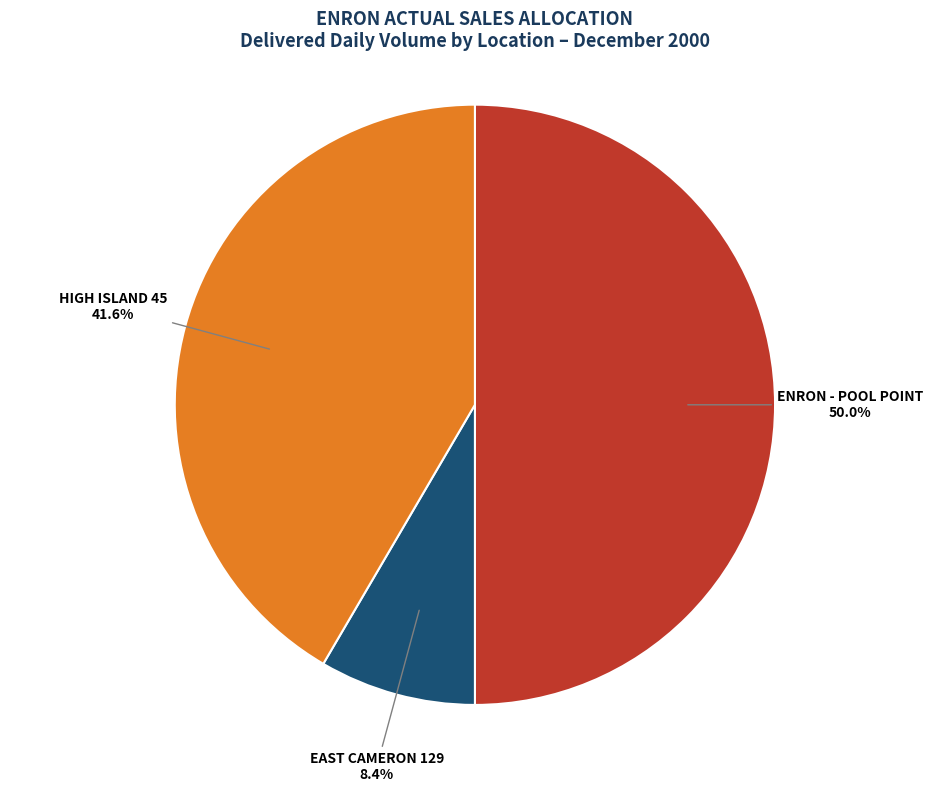

Count the number of slices in the pie.

3